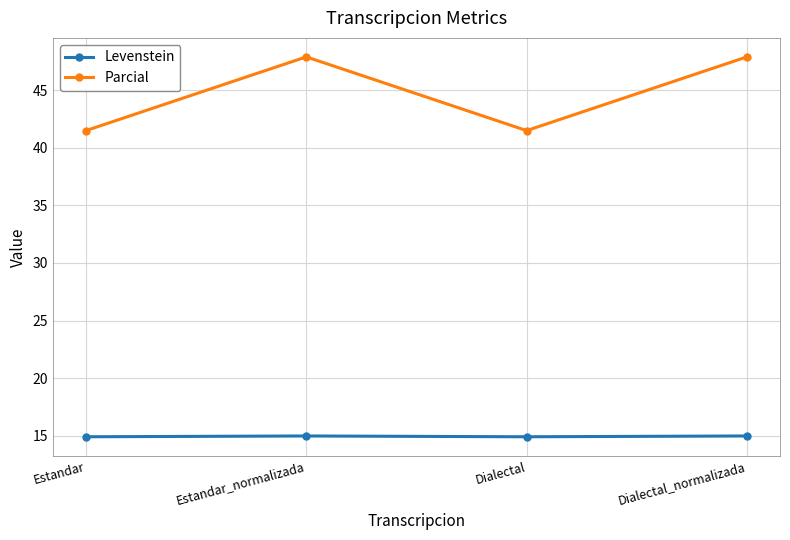

What is the sum of the Parcial values at Dialectal and Dialectal_normalizada?

89.4